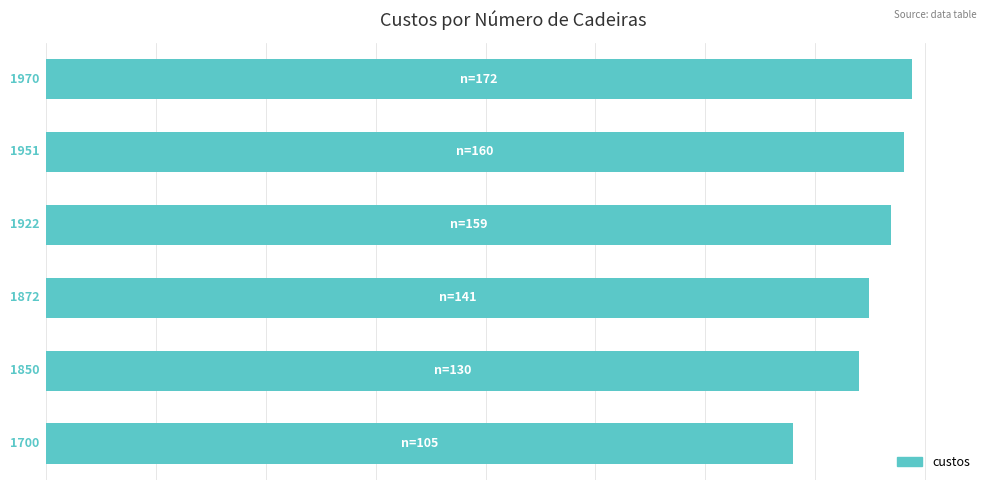

What is the average value?

1878